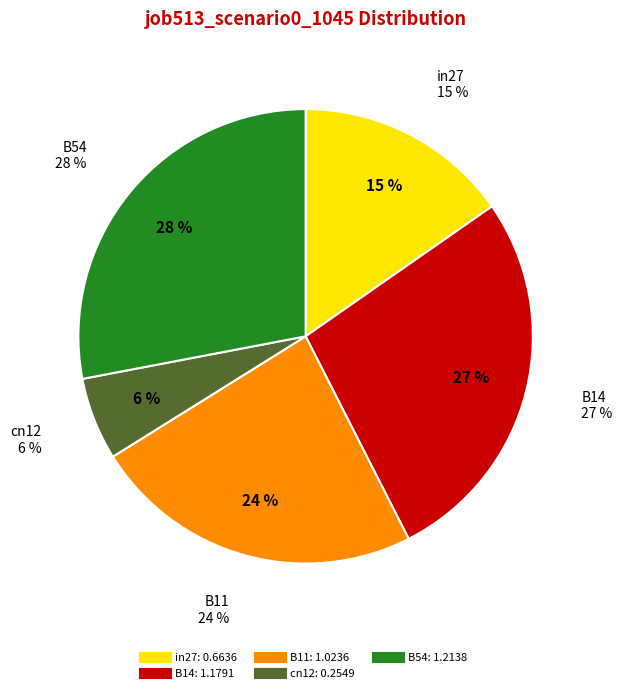

To the nearest percent, what is the difference between the in27 and B54 slice percentages?

13%